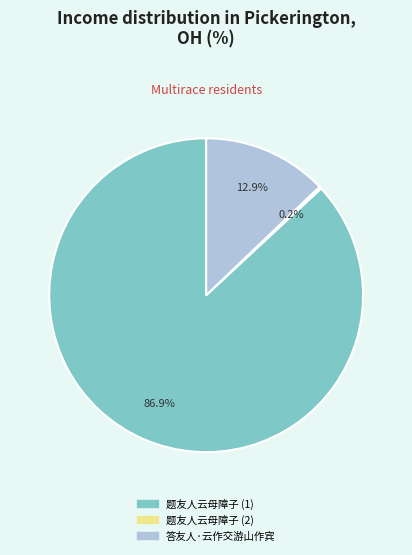

Is there a majority slice in this chart?

Yes